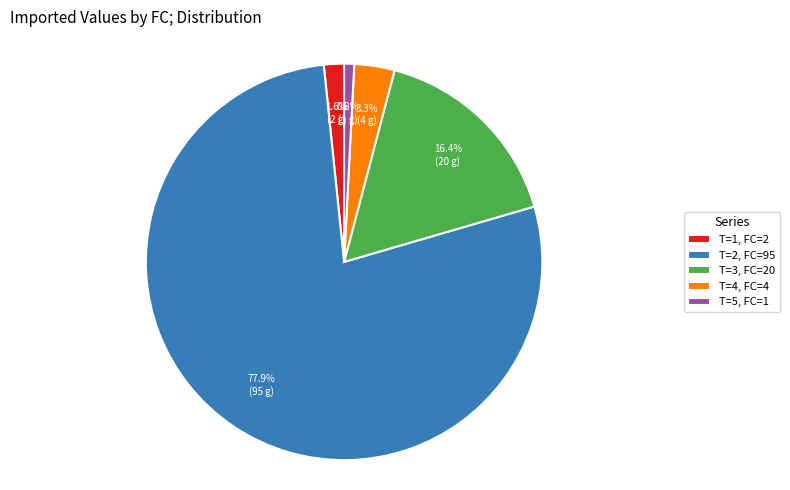

How many slices are in this pie chart?

5